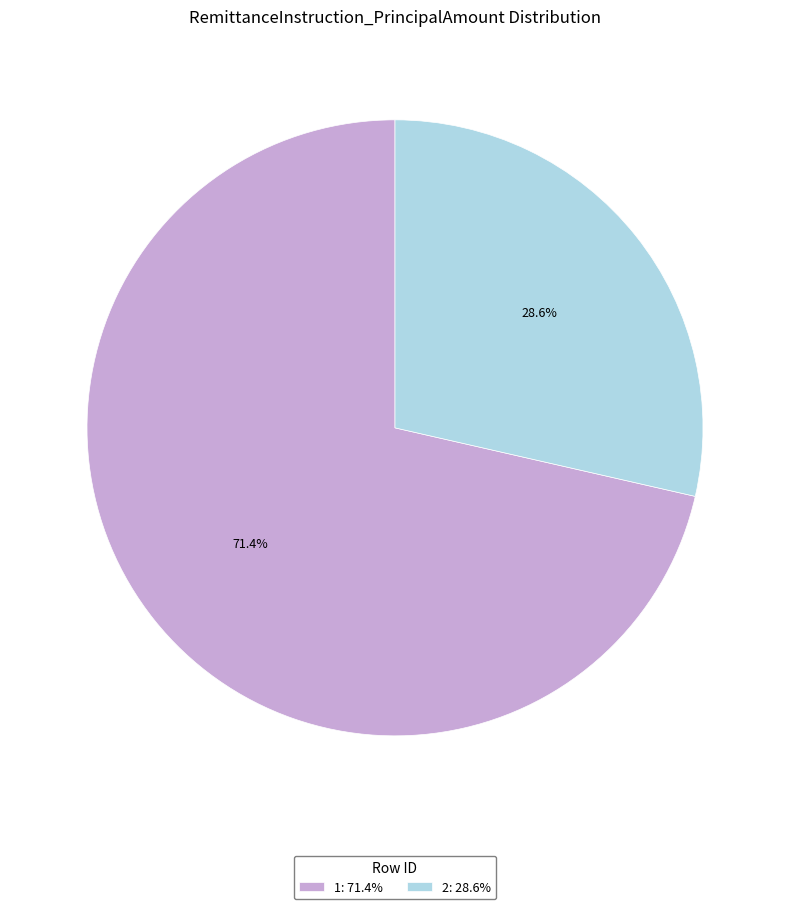

Which has a higher value, 2: 28.6% or 1: 71.4%?

1: 71.4%